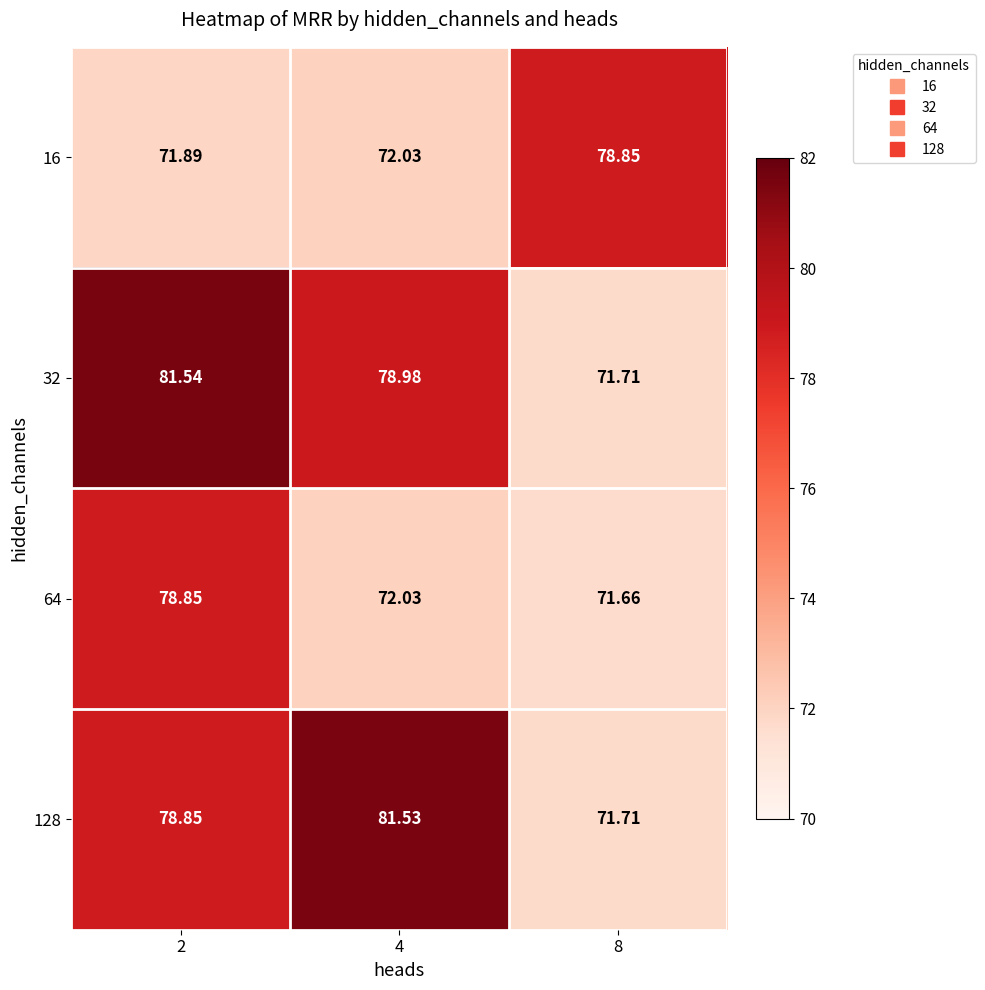

Is the value of 16 at 2 greater than the value of 128 at 2?

No